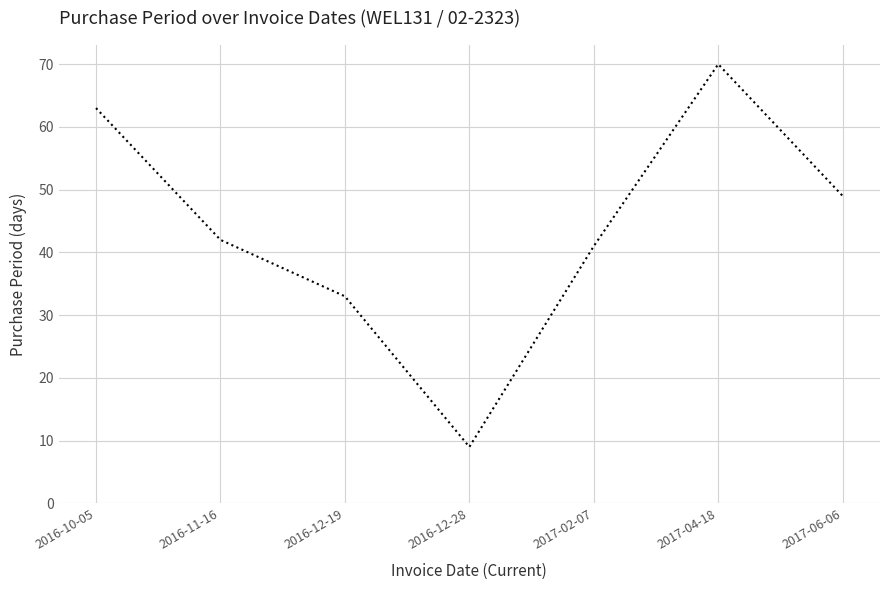

How many values are between 33 and 63?

5